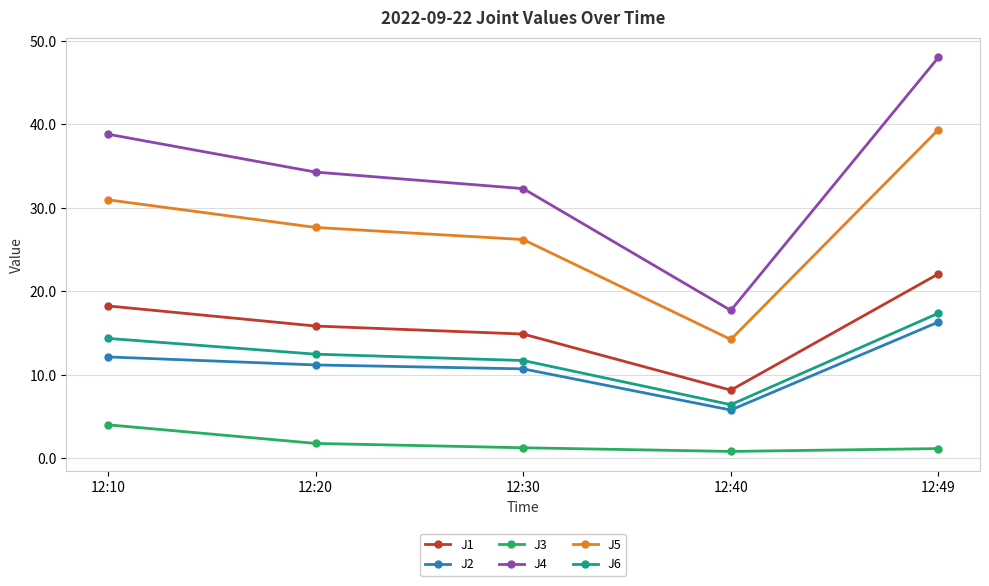

True or false: J5 and J1 intersect in this chart.

False